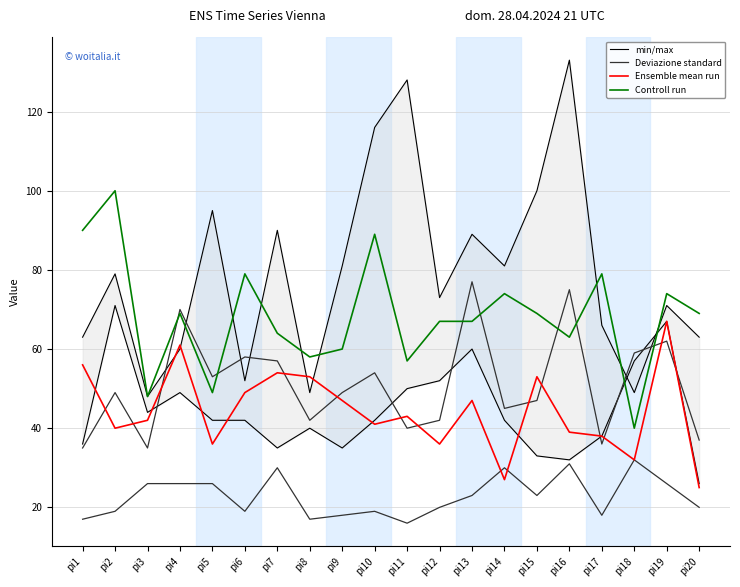

Is this an area chart (filled region under the line)?

No